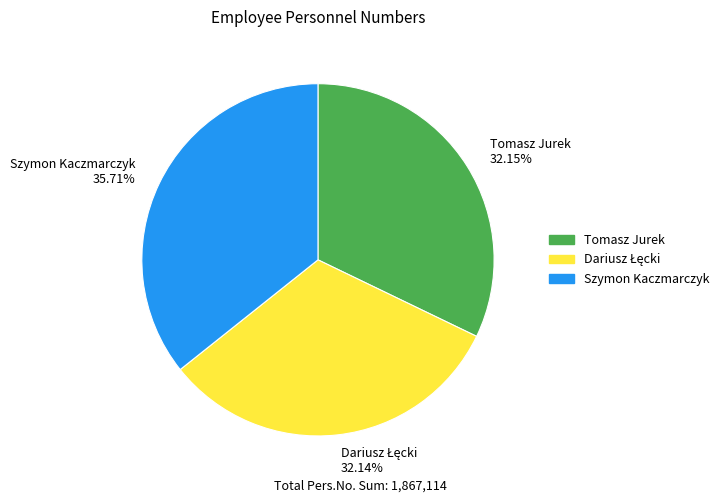

What is the ratio of the value at Szymon Kaczmarczyk 35.71% to the value at Tomasz Jurek 32.15%?

1.1